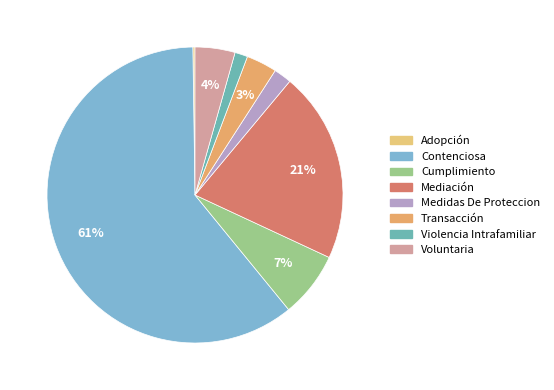

The Voluntaria slice represents 9% of the pie. True or false?

False